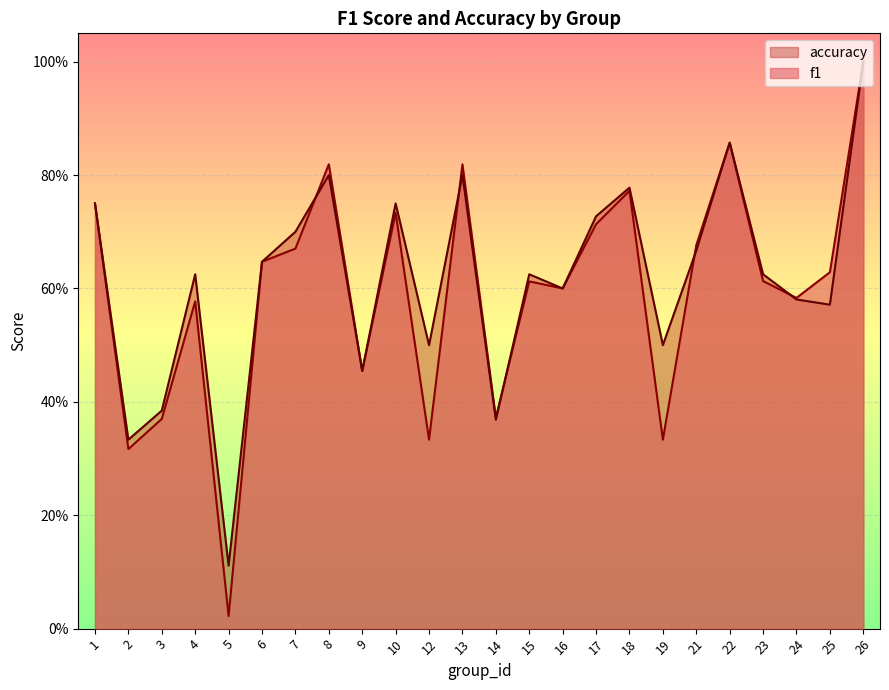

How many series are shown in this chart?

2